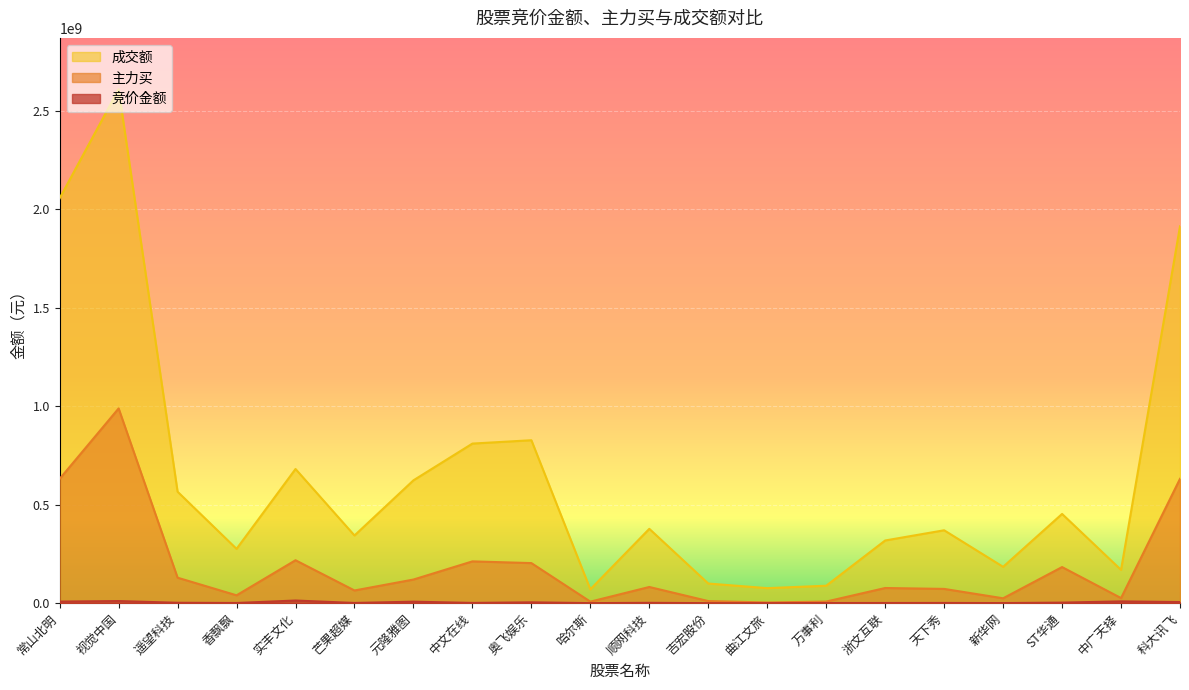

What is the label of the 19th point from the left?

中广天择